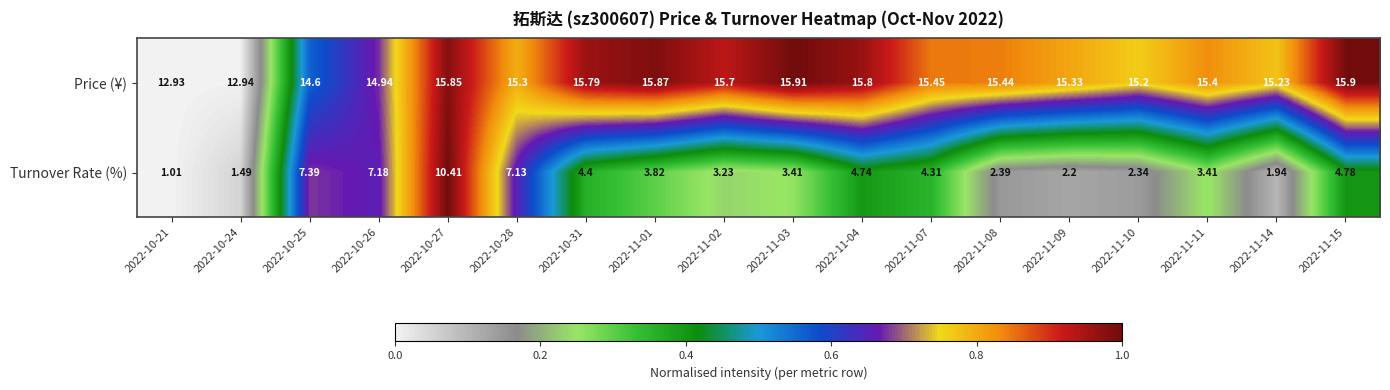

Which series has the widest spread of values?

Turnover Rate (%)